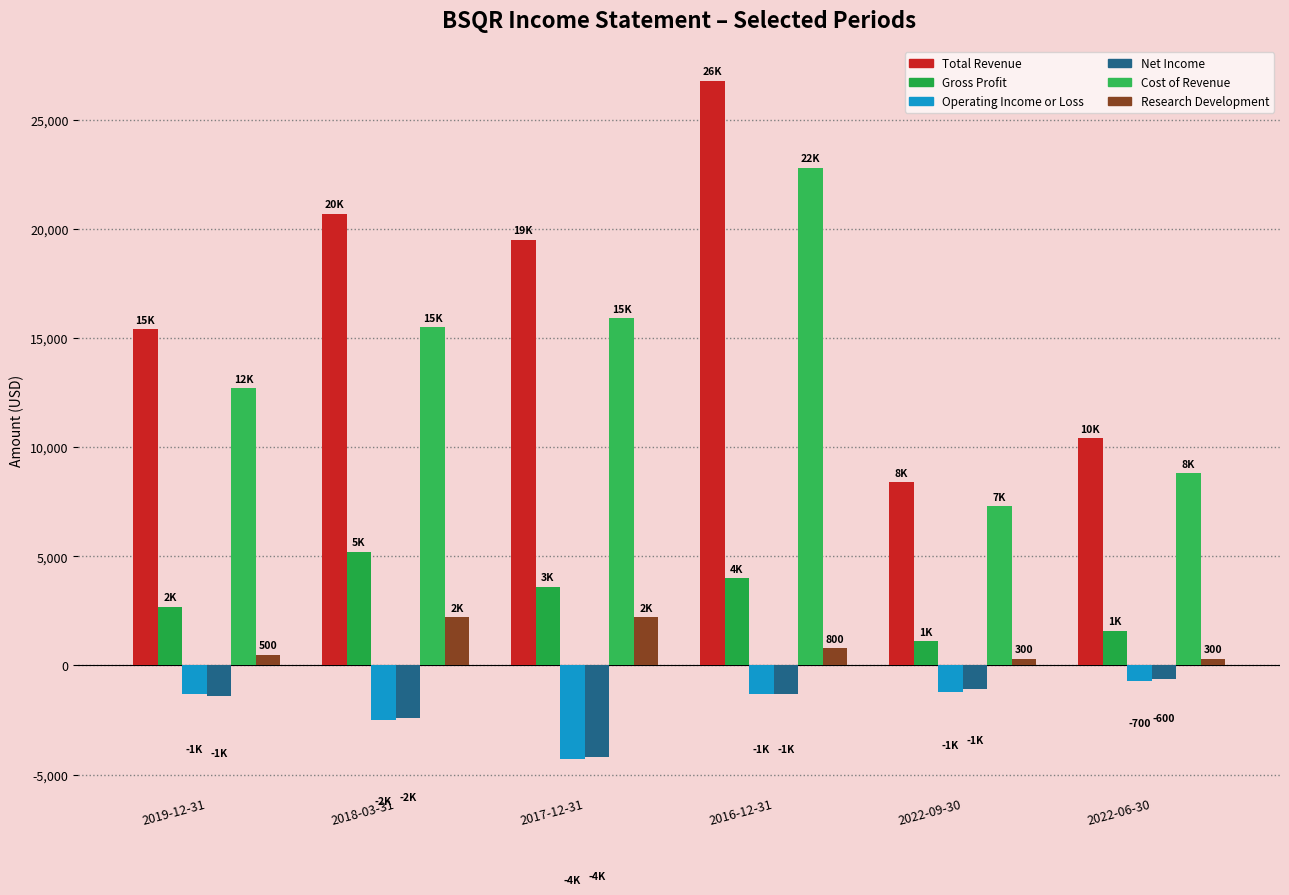

Is the value of Net Income at 2022-06-30 greater than the value of Gross Profit at 2018-03-31?

No